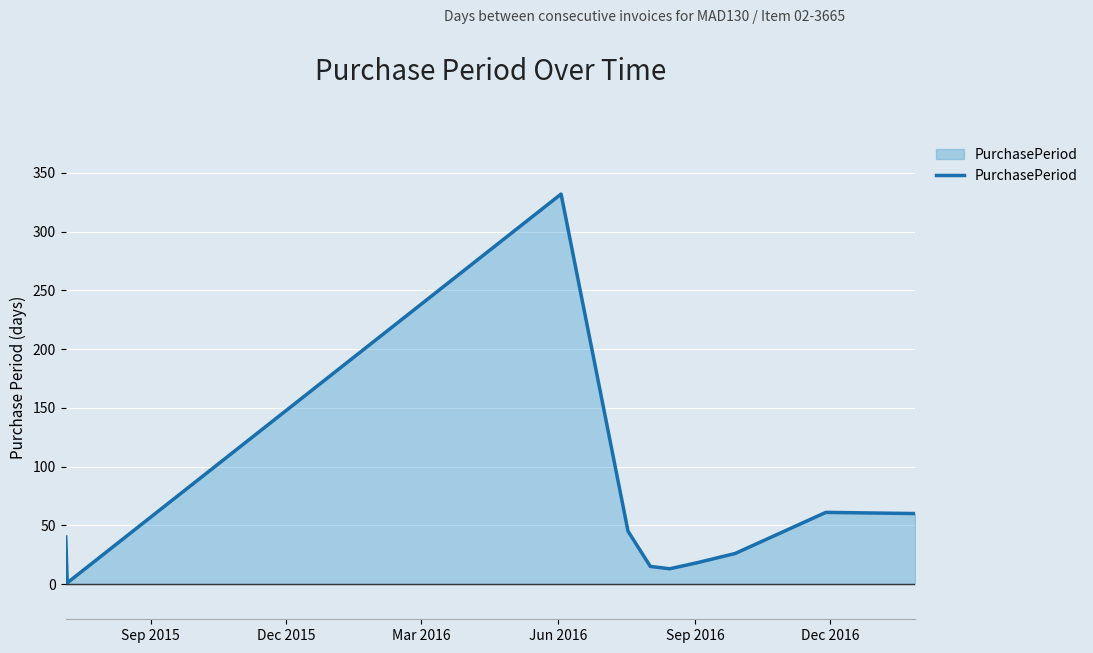

How many distinct data groups are displayed?

1